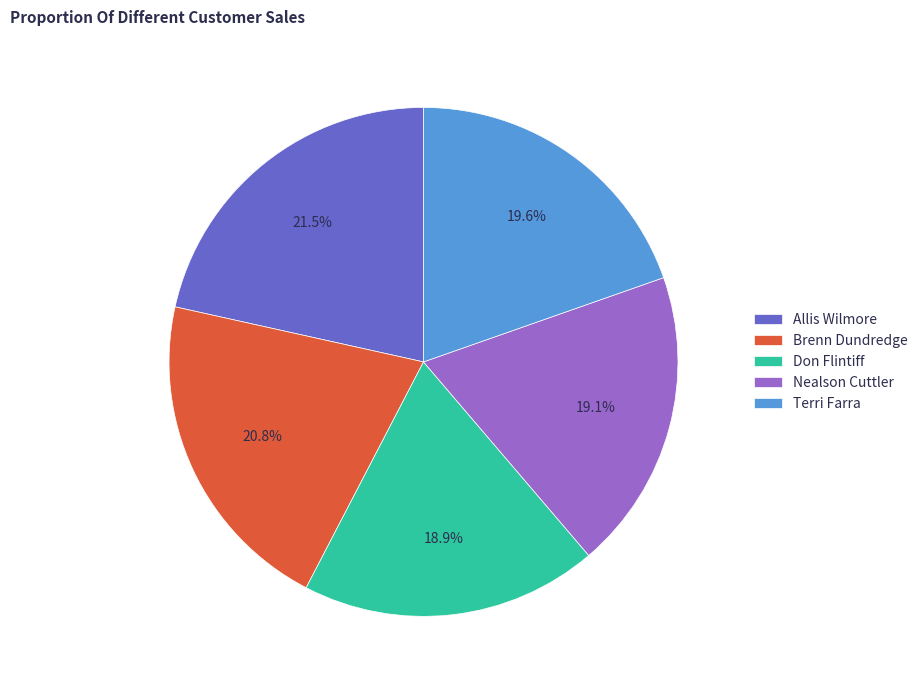

Does Terri Farra account for over 50% of the chart?

No